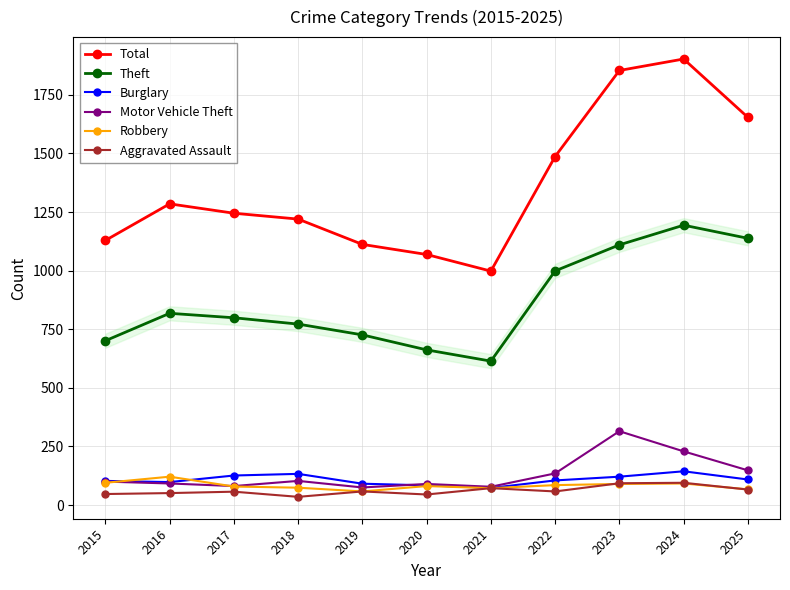

What is the value of the Robbery point at the 9th from the left?

90